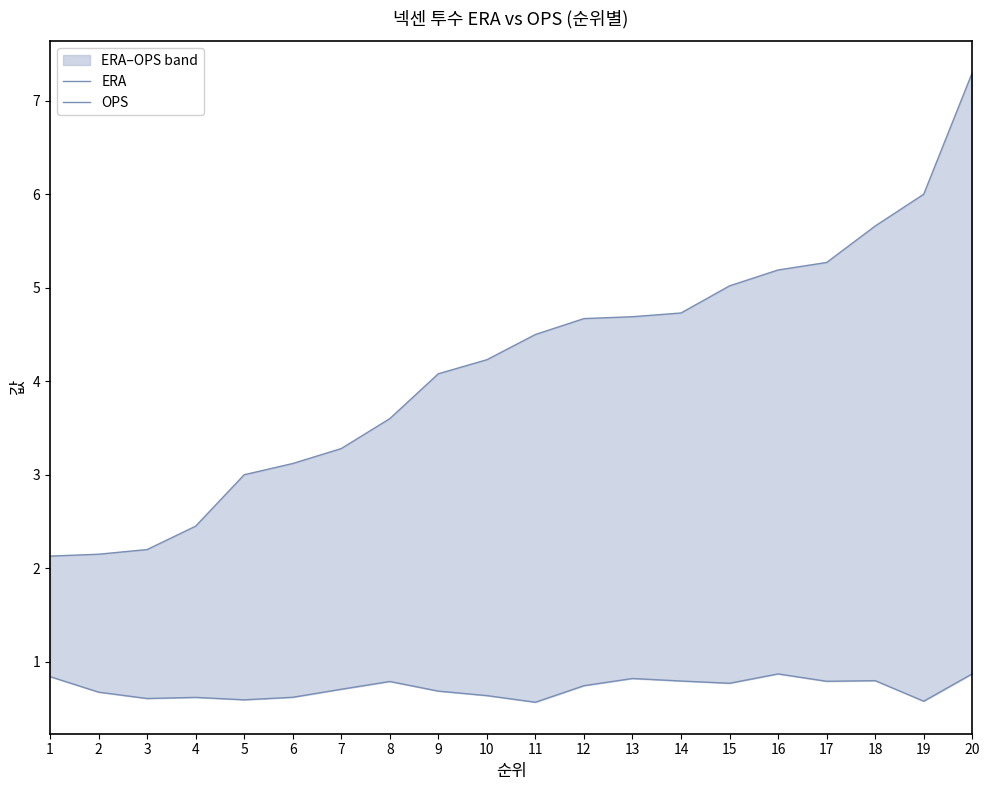

True or false: OPS and ERA intersect in this chart.

False